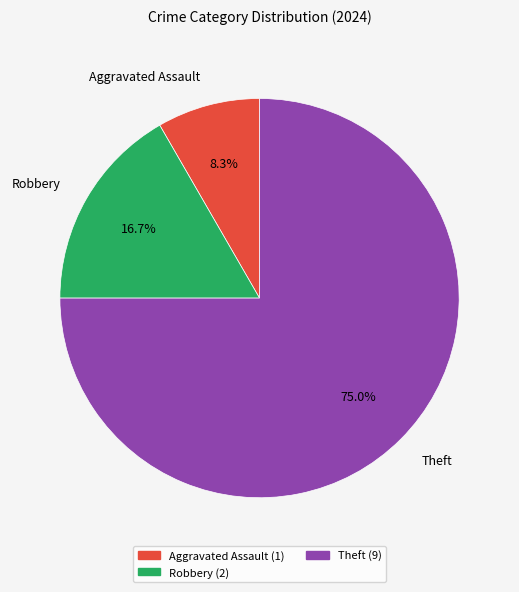

Does any single category account for the majority?

Yes